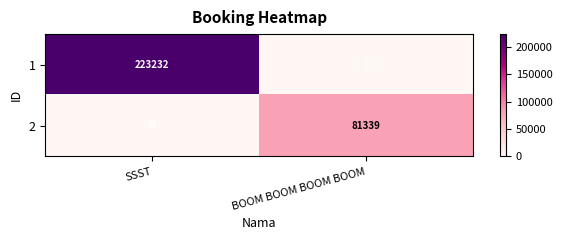

What is the difference between the highest and lowest values at SSST?

223232